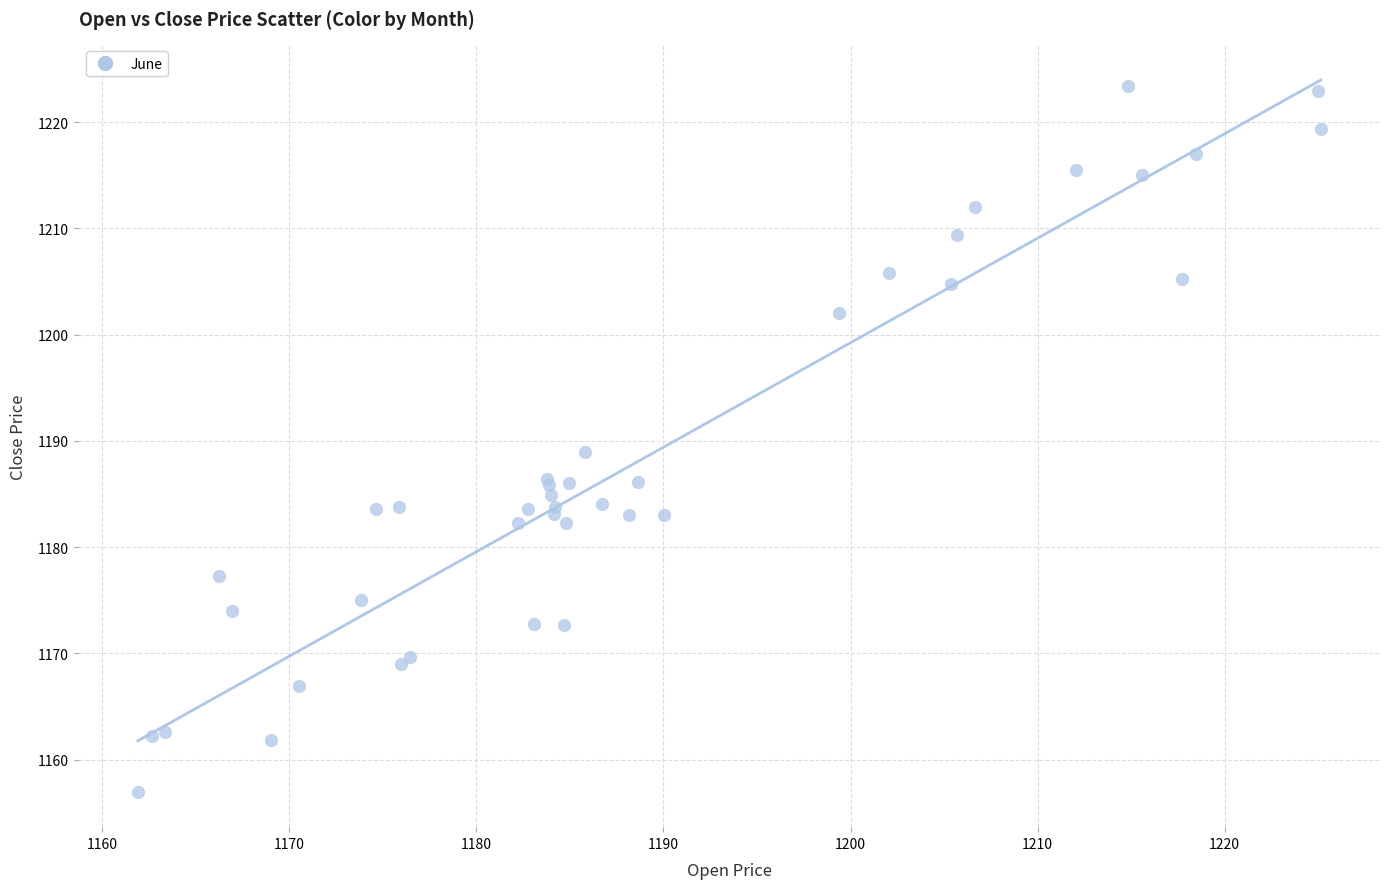

What Y value in the scatter plot is closest to 1190?

1189.0